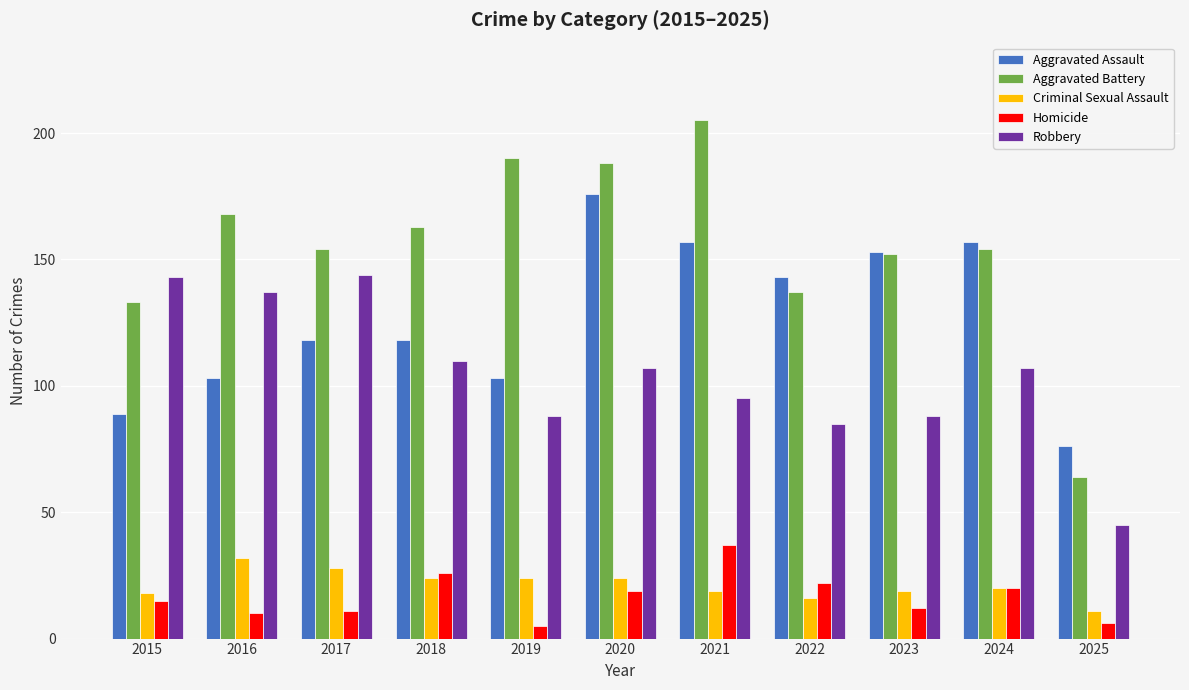

Are the bars grouped side by side (vs. stacked)?

Yes